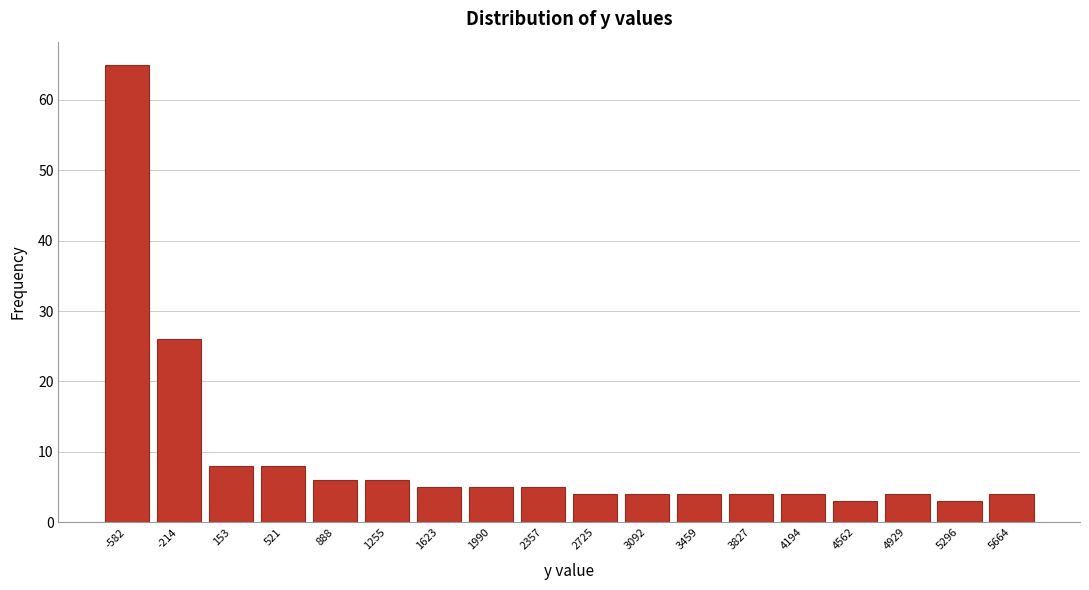

Reading right to left, extract all data points from this chart.

5664=4	5296=3	4929=4	4562=3	4194=4	3827=4	3459=4	3092=4	2725=4	2357=5	1990=5	1623=5	1255=6	888=6	521=8	153=8	-214=26	-582=65